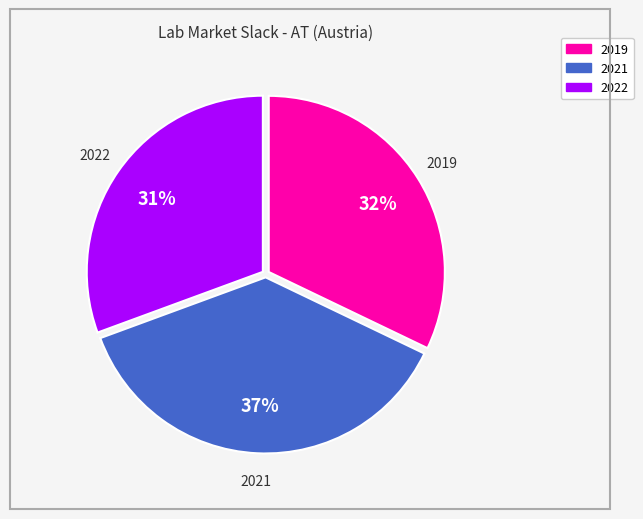

How many slices are in this pie chart?

3